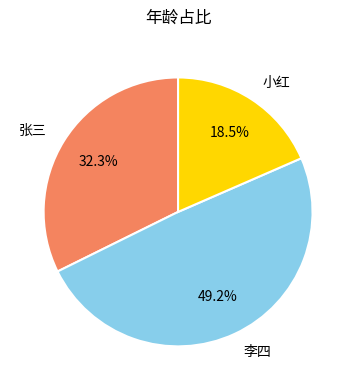

Is there a majority slice in this chart?

No